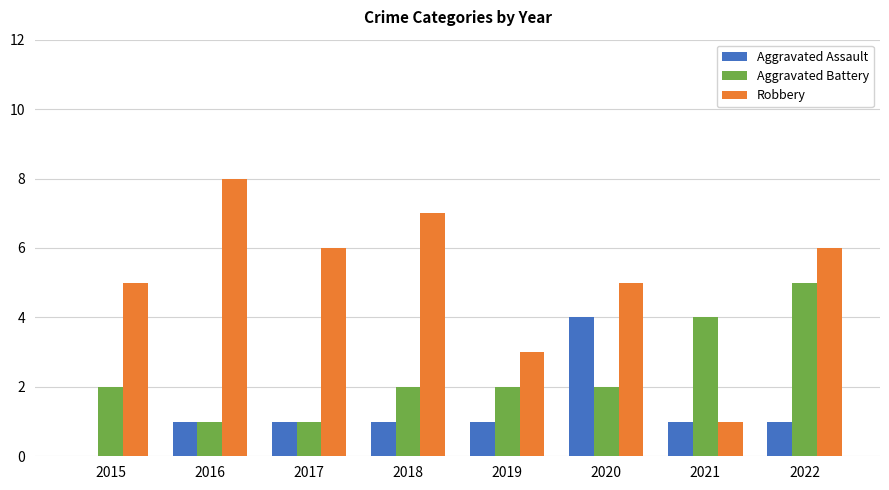

How many groups of bars are there?

8